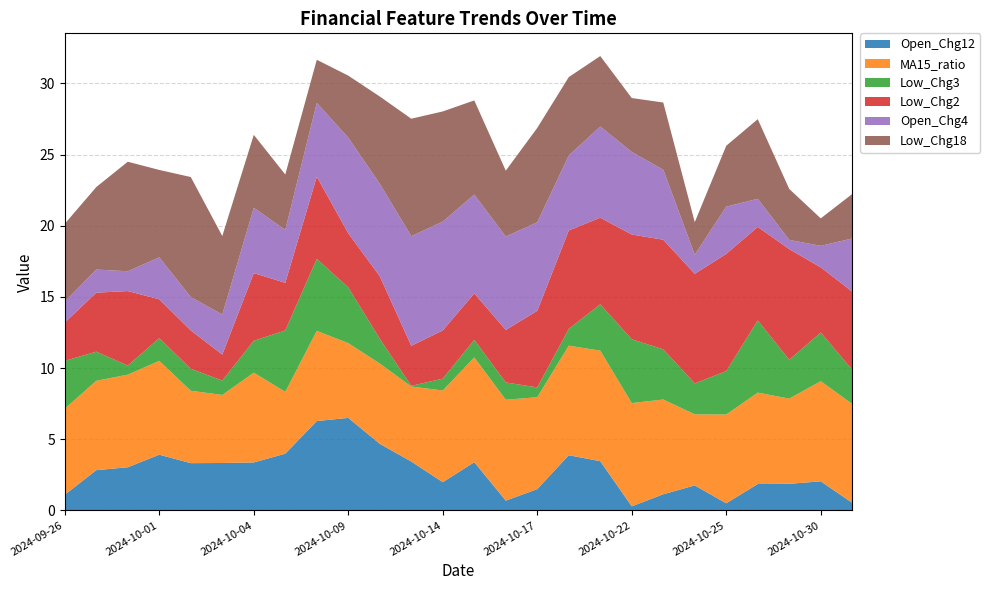

Reading left to right, transcribe all the data shown in this chart.

Open_Chg12: 1.1	2.8	3.0	3.9	3.3	3.3	3.4	4.0	6.3	6.5	4.7	3.4	2.0	3.4	0.7	1.5	3.9	3.5	0.3	1.1	1.7	0.5	1.8	1.9	2.0	0.5
MA15_ratio: 6.0	6.3	6.5	6.6	5.1	4.8	6.3	4.3	6.3	5.3	5.6	5.3	6.4	7.4	7.1	6.5	7.7	7.8	7.3	6.7	5.0	6.2	6.4	6.0	7.0	7.0
Low_Chg3: 3.4	2.0	0.6	1.6	1.5	1.0	2.2	4.3	5.1	3.9	1.7	0.0	0.8	1.2	1.2	0.7	1.2	3.3	4.5	3.5	2.2	3.1	5.1	2.7	3.4	2.4
Low_Chg2: 2.7	4.1	5.2	2.7	2.7	1.8	4.8	3.3	5.8	3.8	4.4	2.8	3.4	3.3	3.7	5.4	6.9	6.1	7.4	7.7	7.7	8.2	6.6	7.8	4.6	5.5
Open_Chg4: 1.5	1.6	1.4	3.0	2.3	2.8	4.6	3.7	5.2	6.7	6.5	7.7	7.6	6.9	6.6	6.2	5.3	6.4	5.8	4.9	1.3	3.3	2.0	0.7	1.5	3.7
Low_Chg18: 5.5	5.8	7.7	6.1	8.4	5.5	5.1	3.9	3.0	4.4	6.1	8.3	7.7	6.6	4.6	6.6	5.5	5.0	3.8	4.7	2.3	4.3	5.6	3.6	1.9	3.1